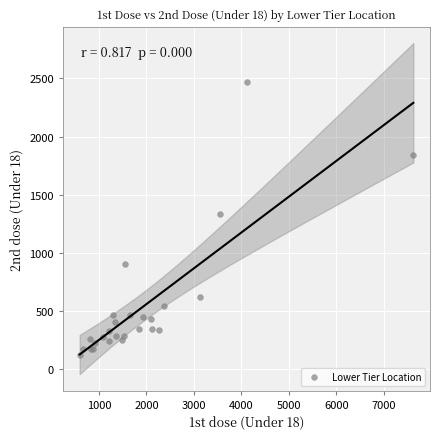

What Y value in the scatter plot is closest to 1296?

1334